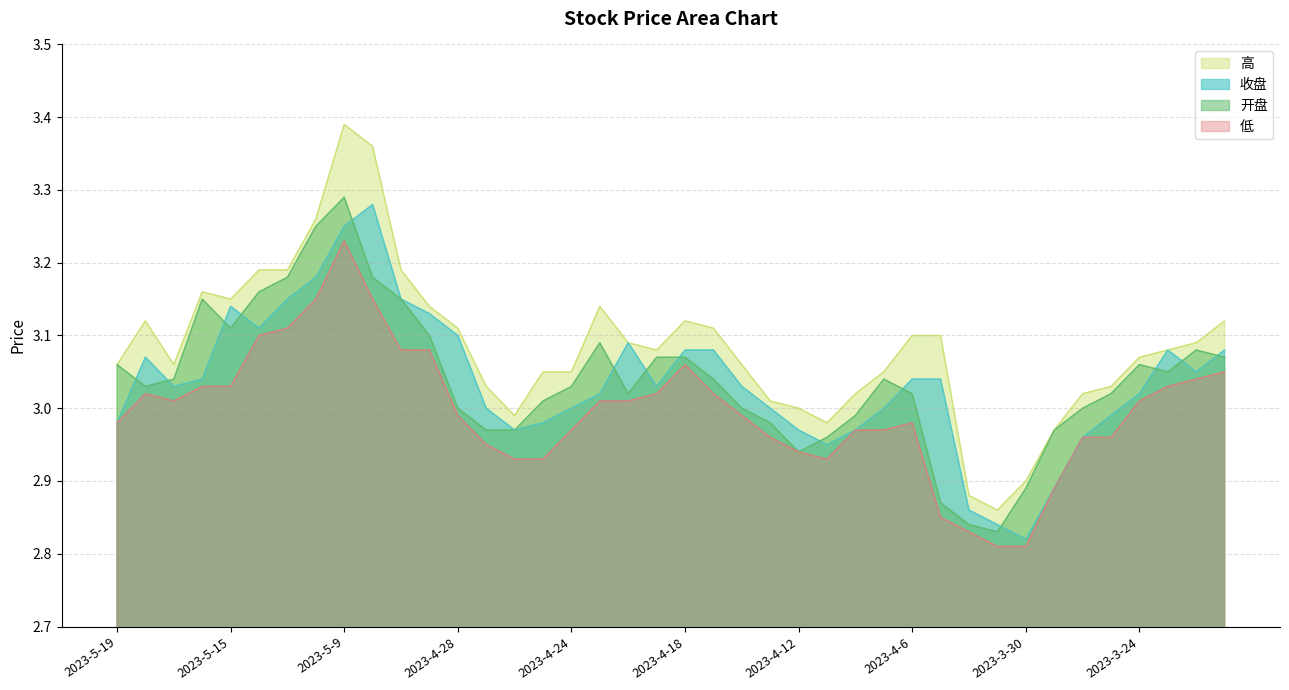

True or false: 开盘 has a value of 3.1 at 2023-5-16.

True